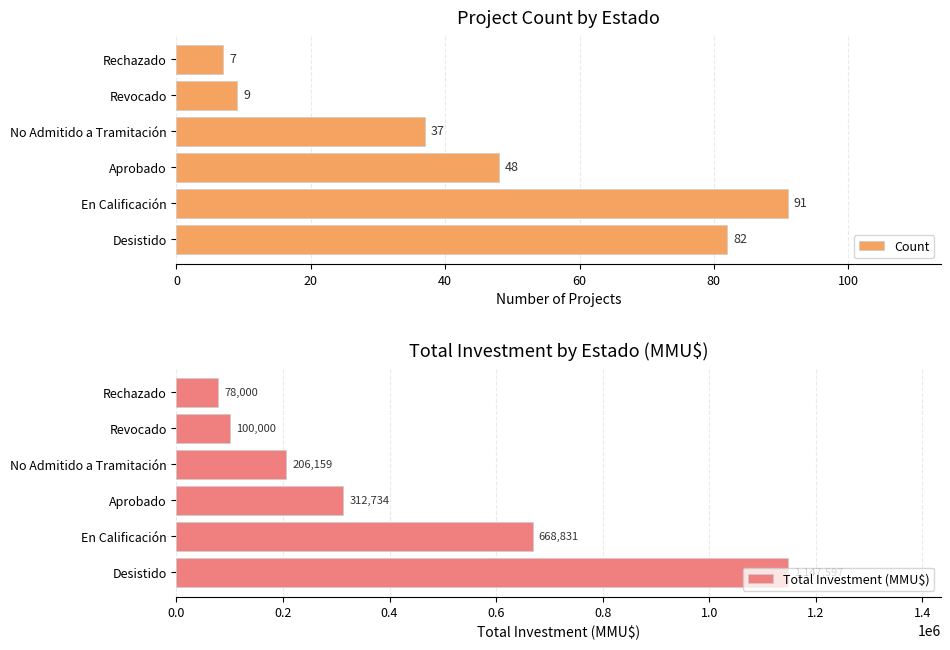

Is it true that Count equals 37 at No Admitido a Tramitación?

True